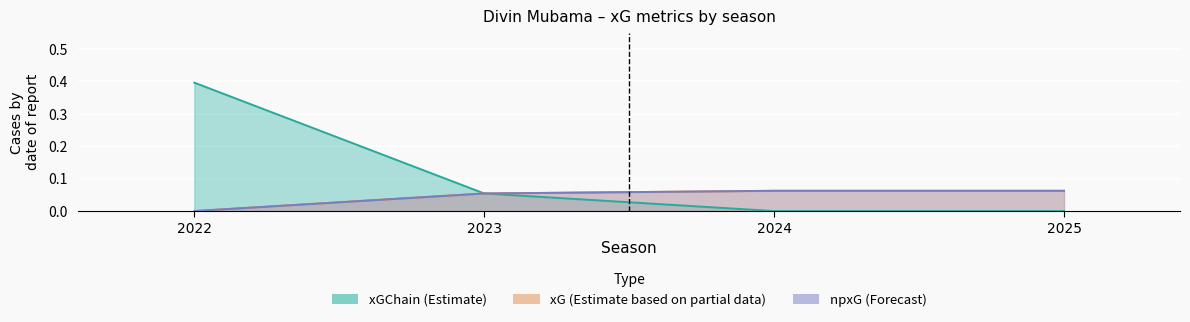

Reading left to right, transcribe all the data shown in this chart.

xG: 0.0	0.1	0.1	0.1
xGChain: 0.4	0.1	0.0	0.0
npxG: 0.0	0.1	0.1	0.1